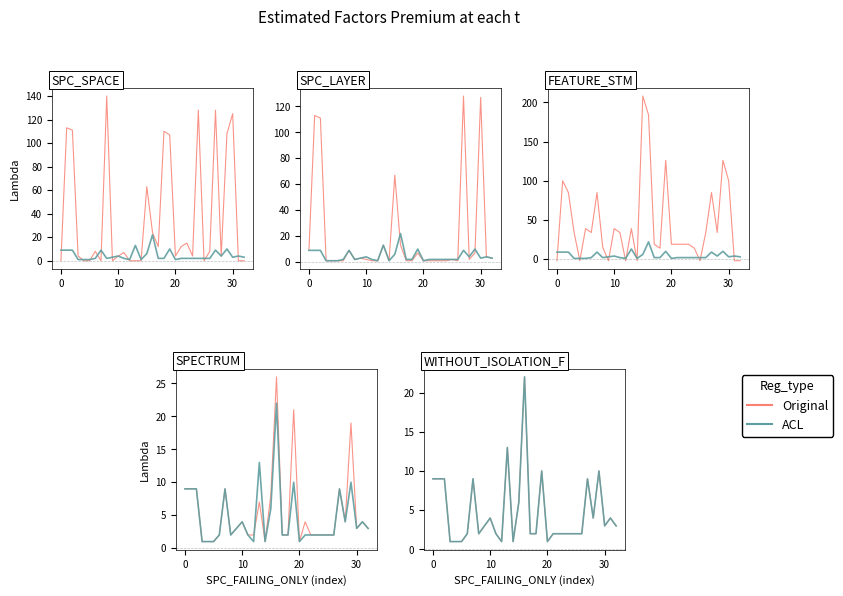

Which series has the widest spread of values?

Original